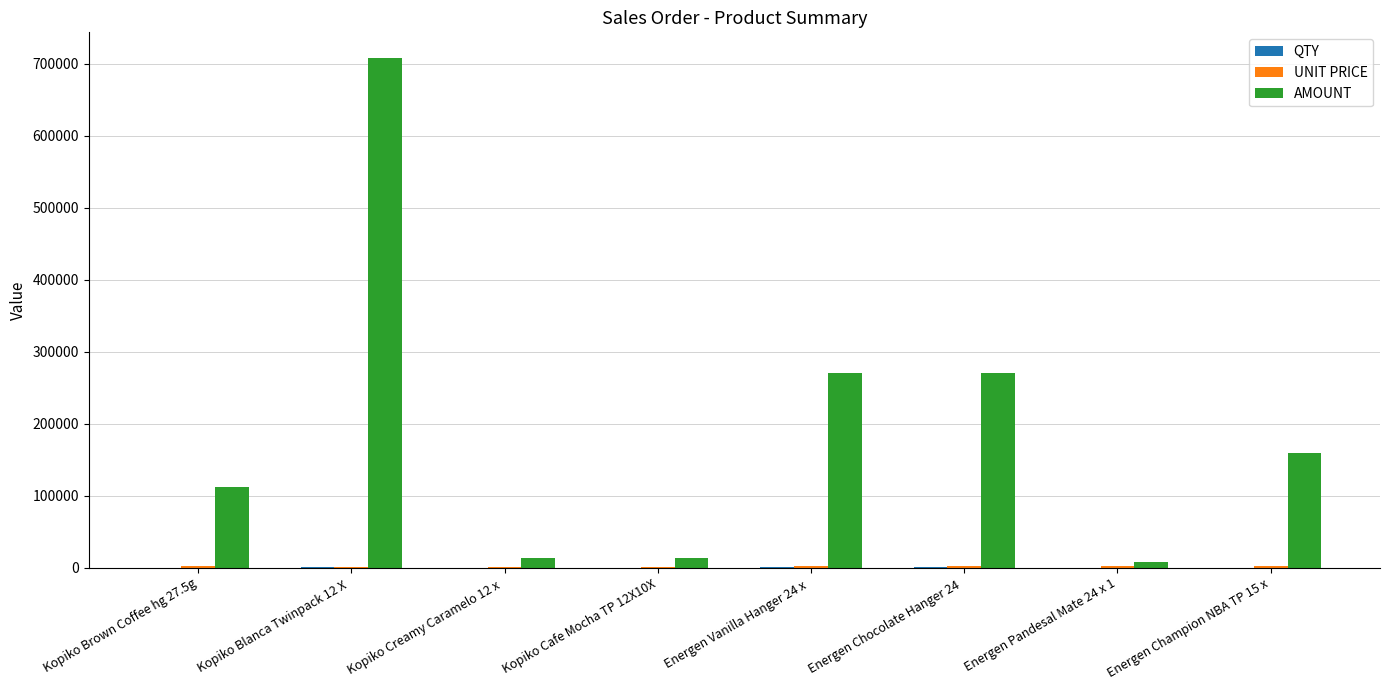

Does the chart contain stacked bars?

No